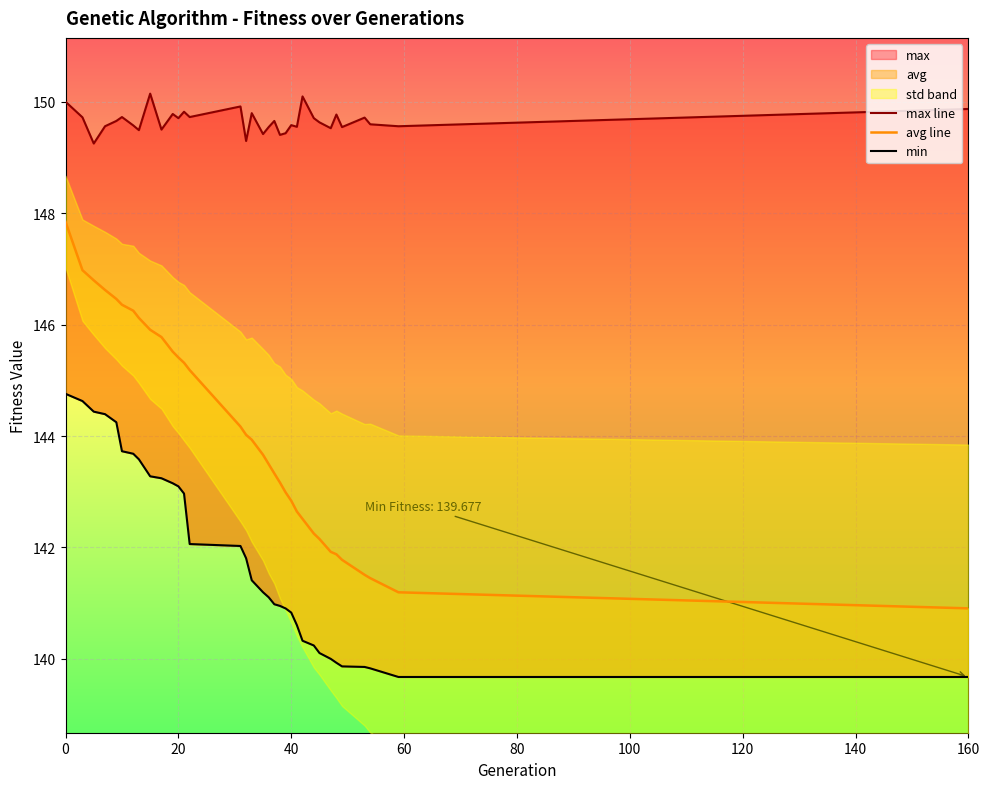

Which series has the widest spread of values?

avg line